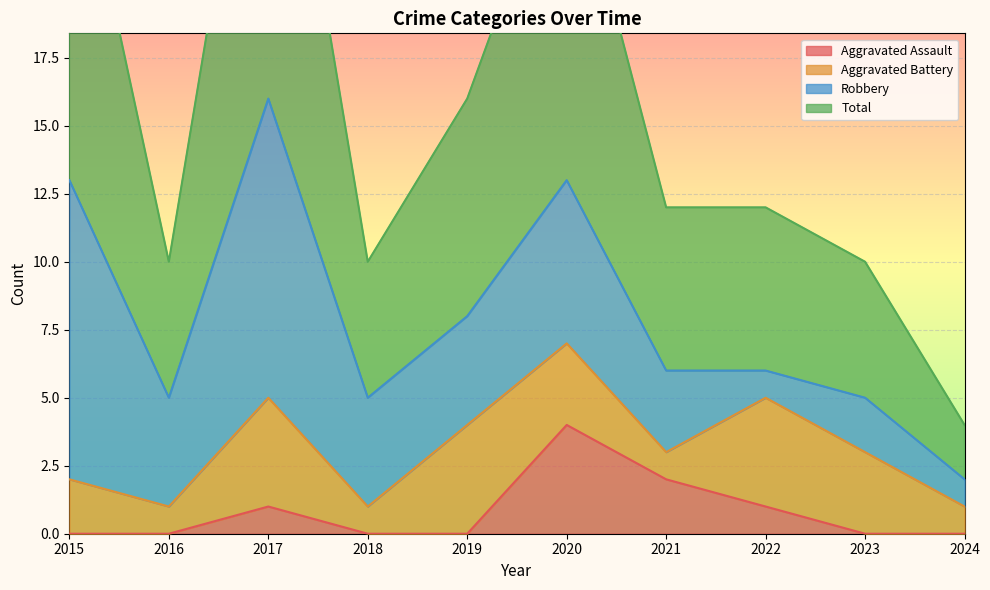

Which series has the widest spread of values?

Total